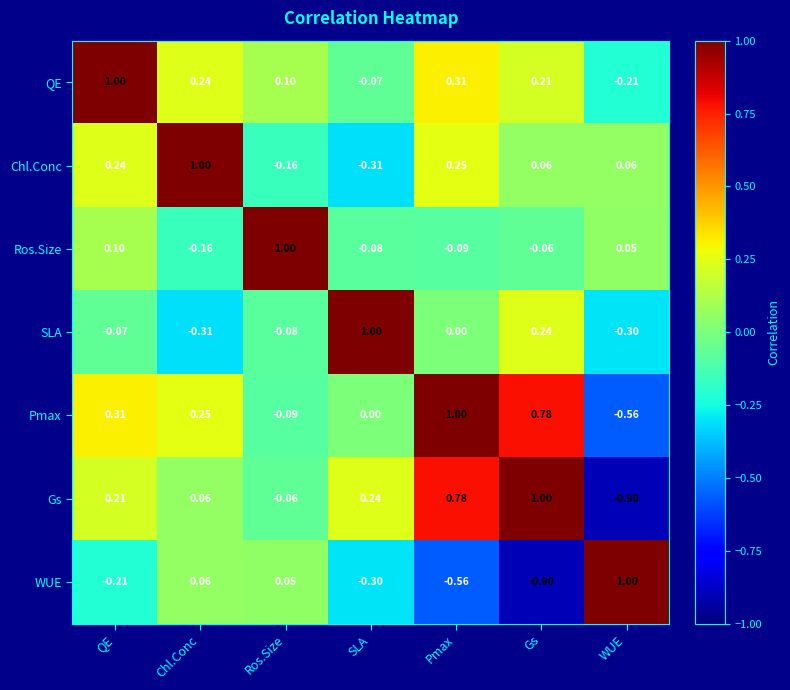

Which series has the largest total across all categories?

Pmax